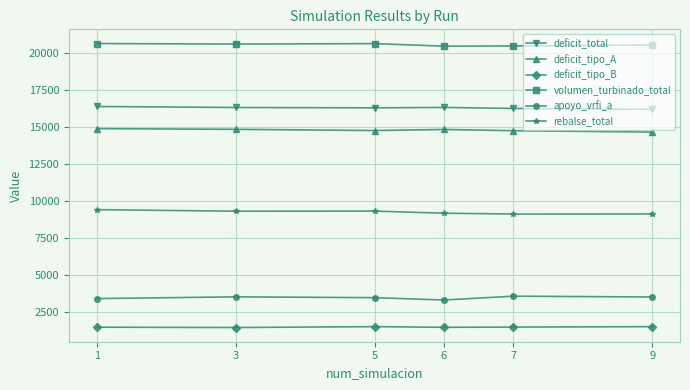

What is the spread (max minus min) of values at 6?

18979.6